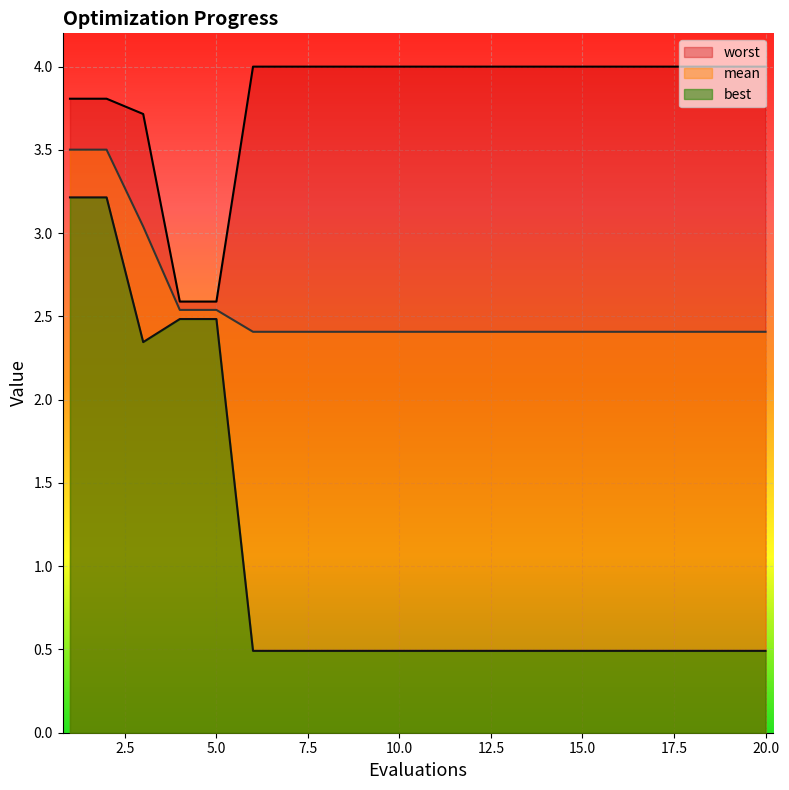

True or false: worst and mean cross at least once.

False